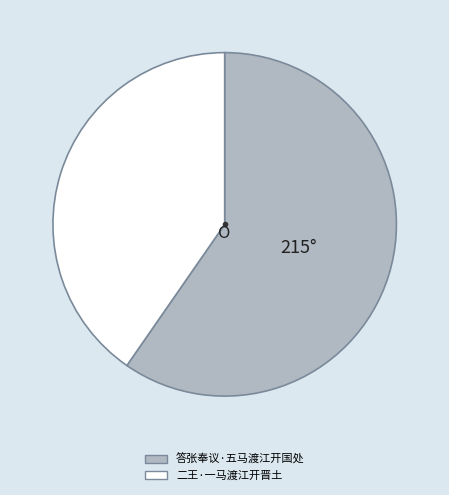

Count the number of slices in the pie.

2